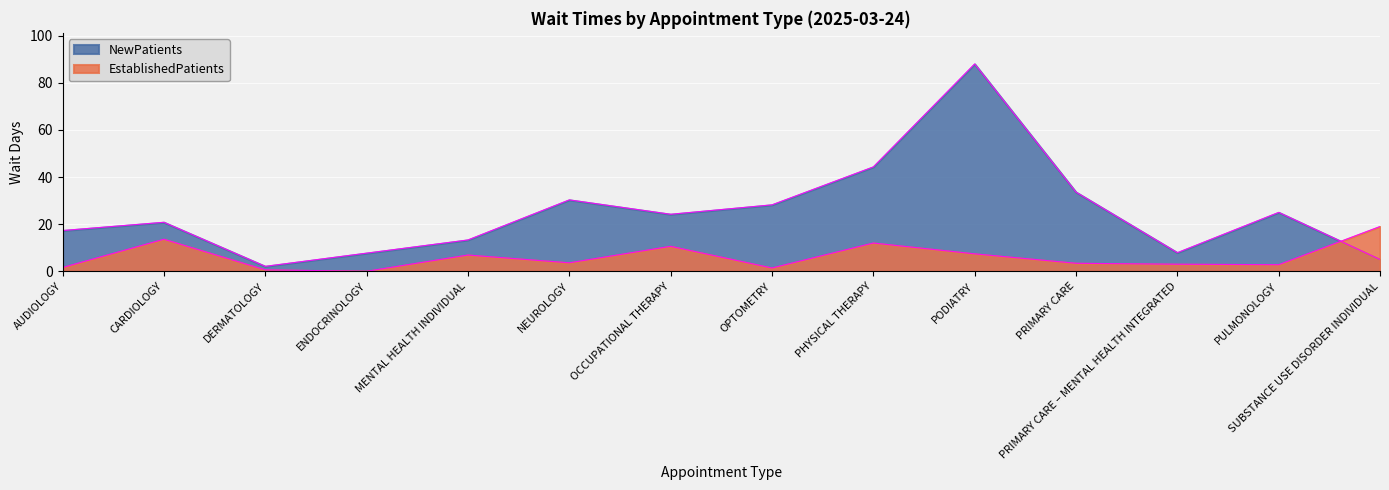

What are all the series names shown in the legend?

EstablishedPatients, NewPatients